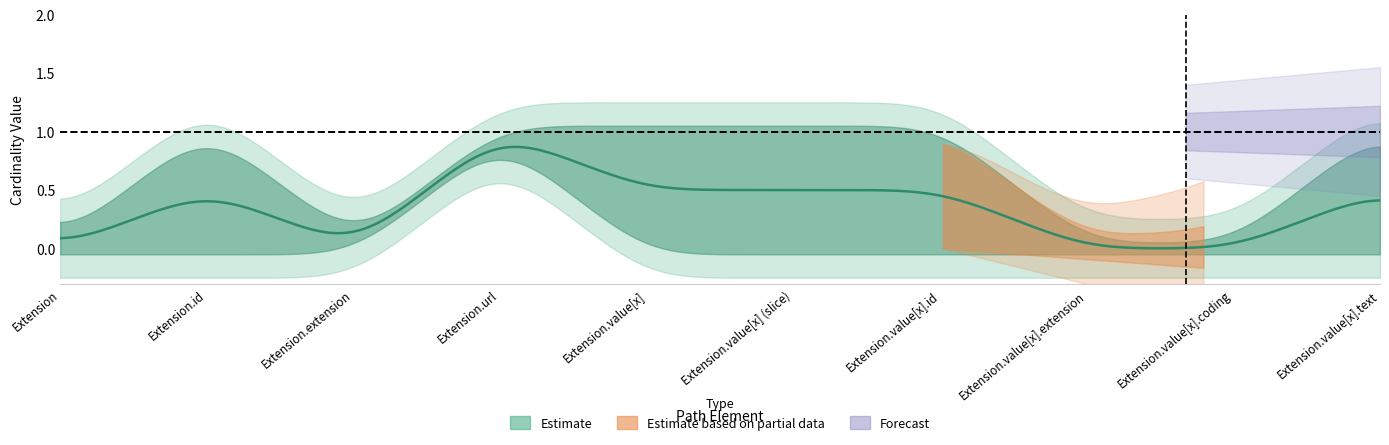

What is the spread (max minus min) of values at Extension.value[x].id?

1